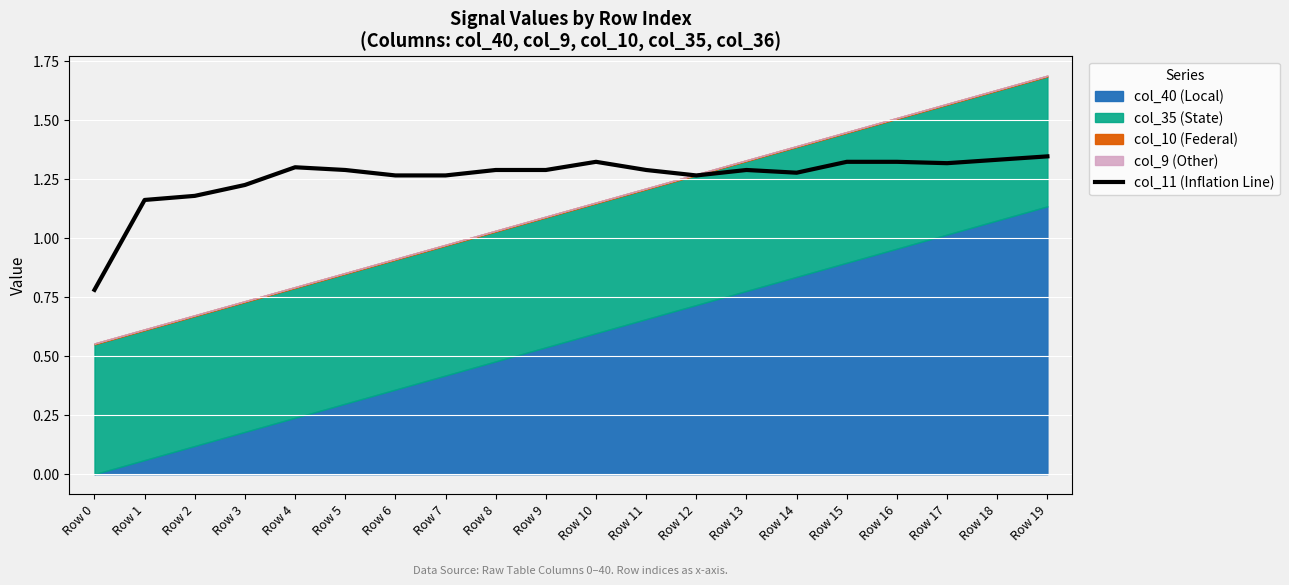

How many lines are shown in the chart?

1